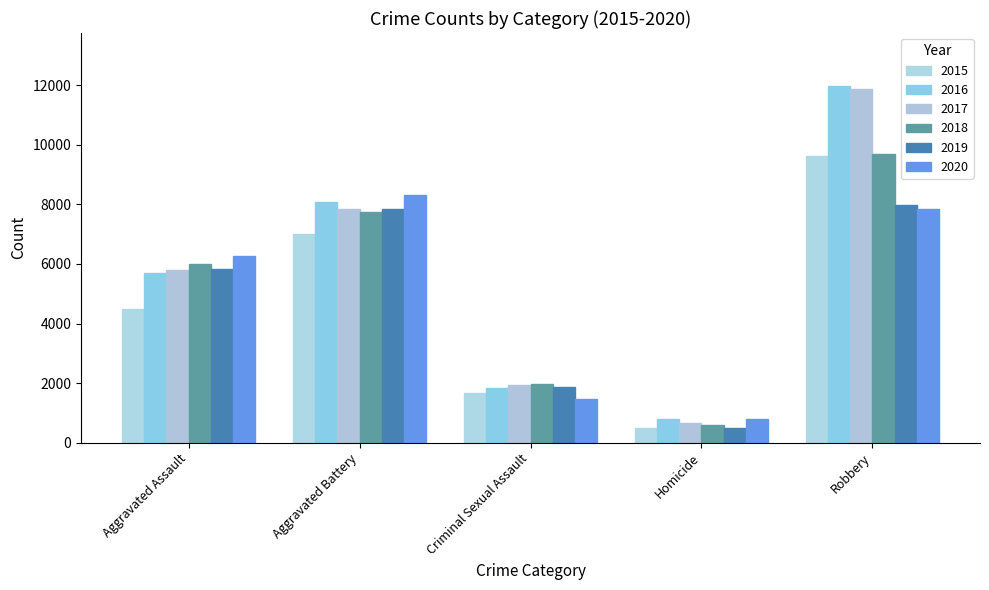

What is the total value across all series at Robbery?

59006